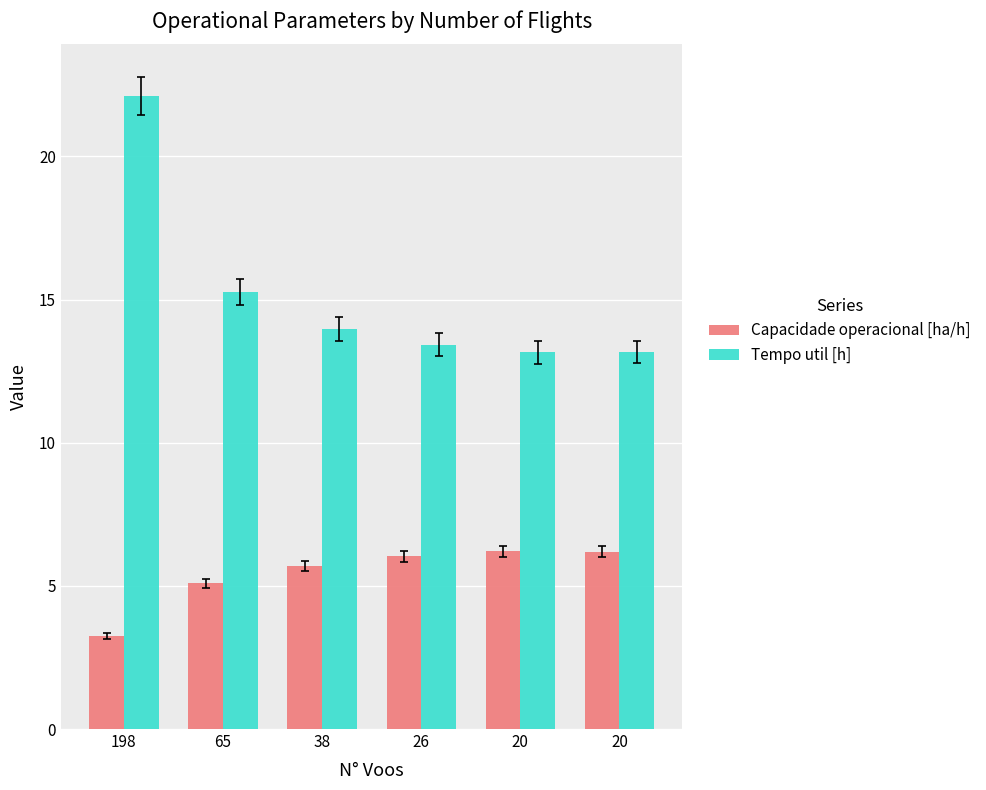

What is the minimum value for Tempo util [h]?

13.2